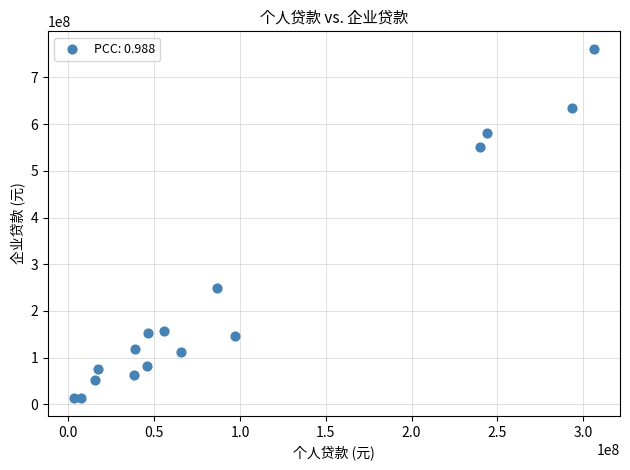

What is the range of X values (max minus min)?

303125812